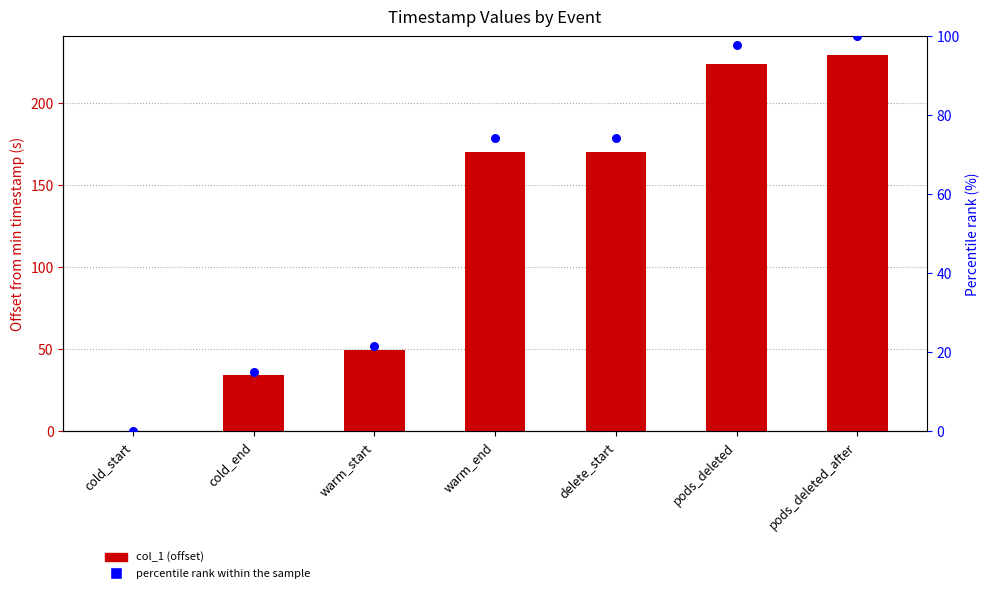

Which series reaches the maximum Y coordinate?

col_1